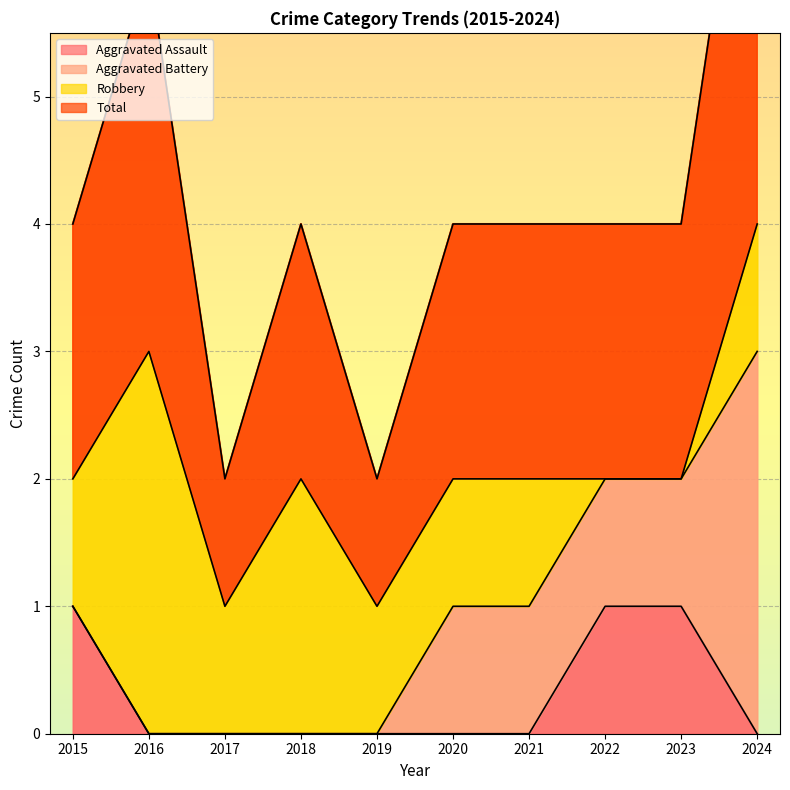

Which category has the highest value in the Aggravated Assault series?

2015